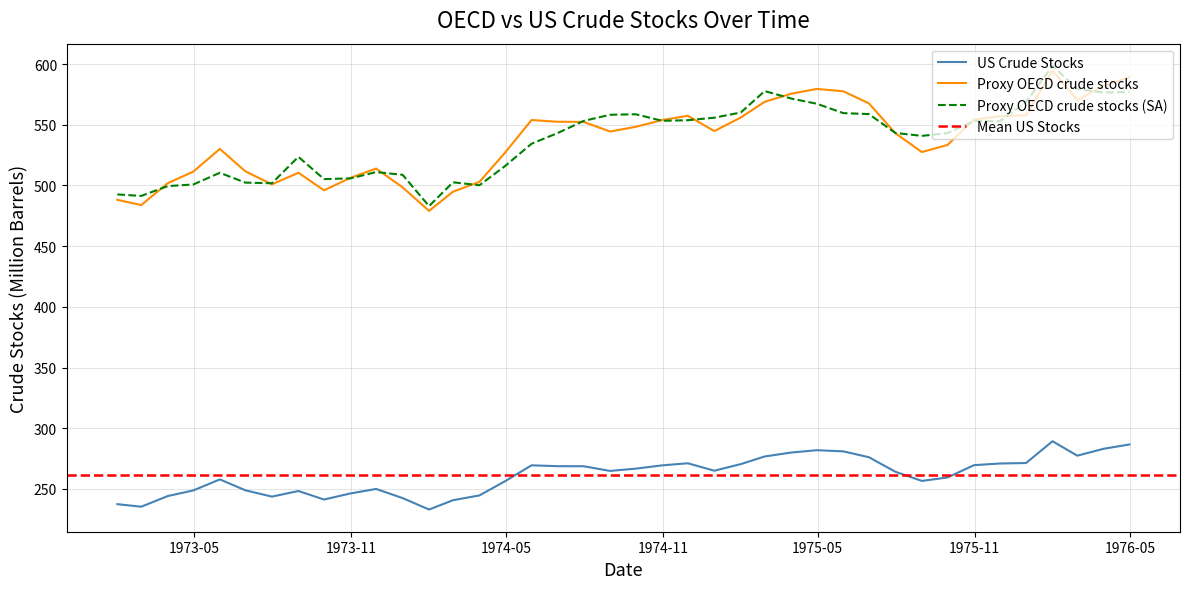

Count the number of categories in the chart.

40